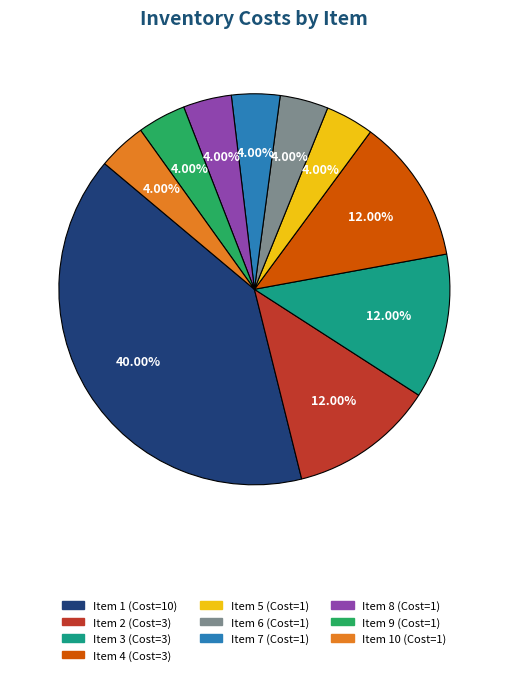

Count the number of slices in the pie.

10